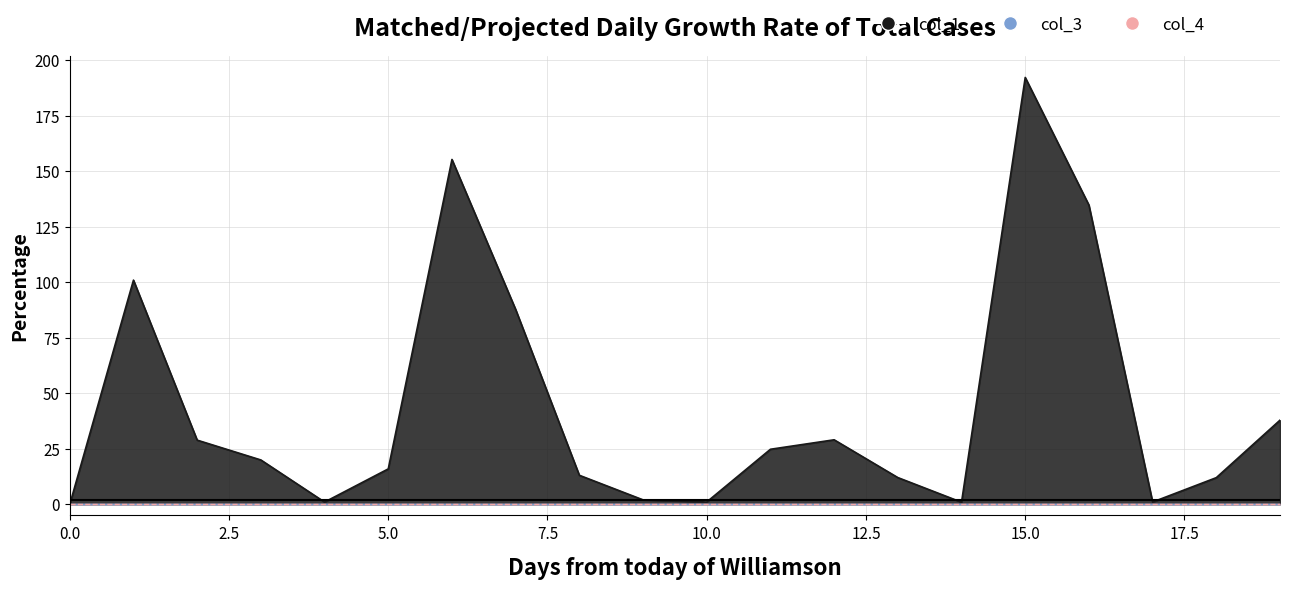

True or false: col_3 and col_4 cross at least once.

False